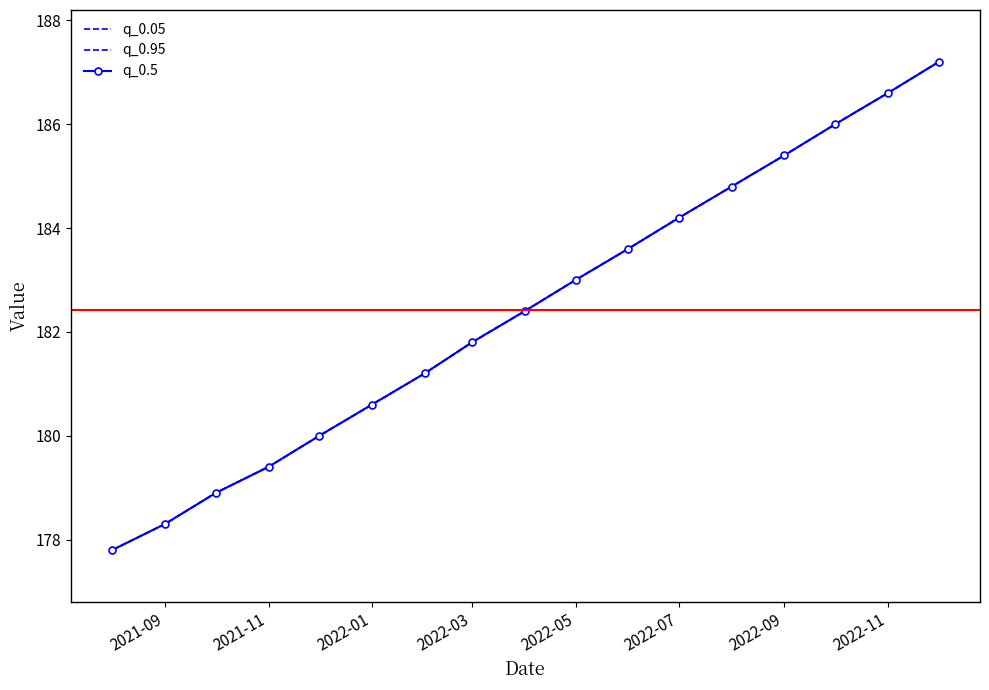

True or false: q_0.05 and q_0.95 intersect in this chart.

False